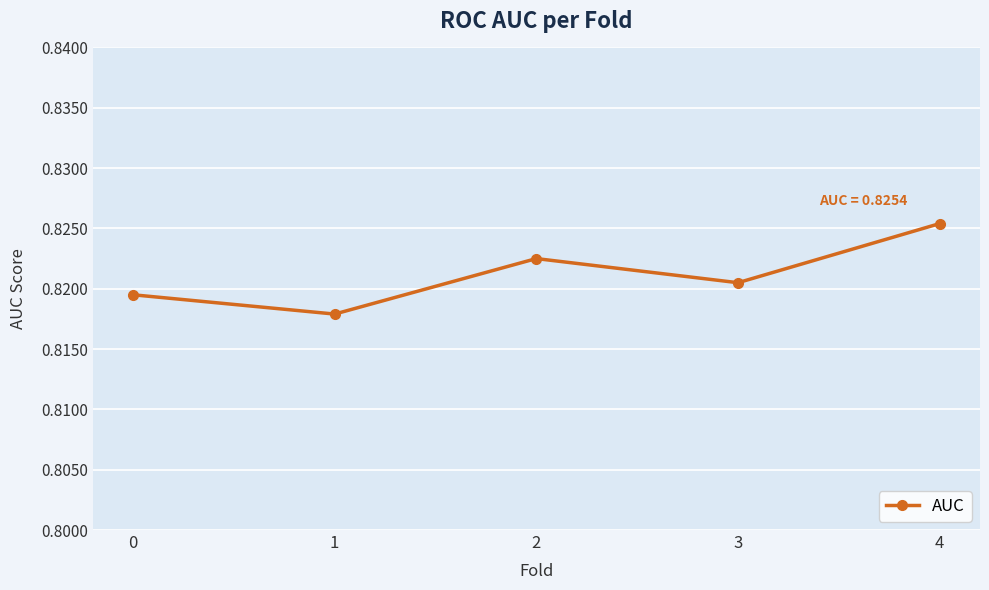

At which category does the chart reach its peak across all series?

4